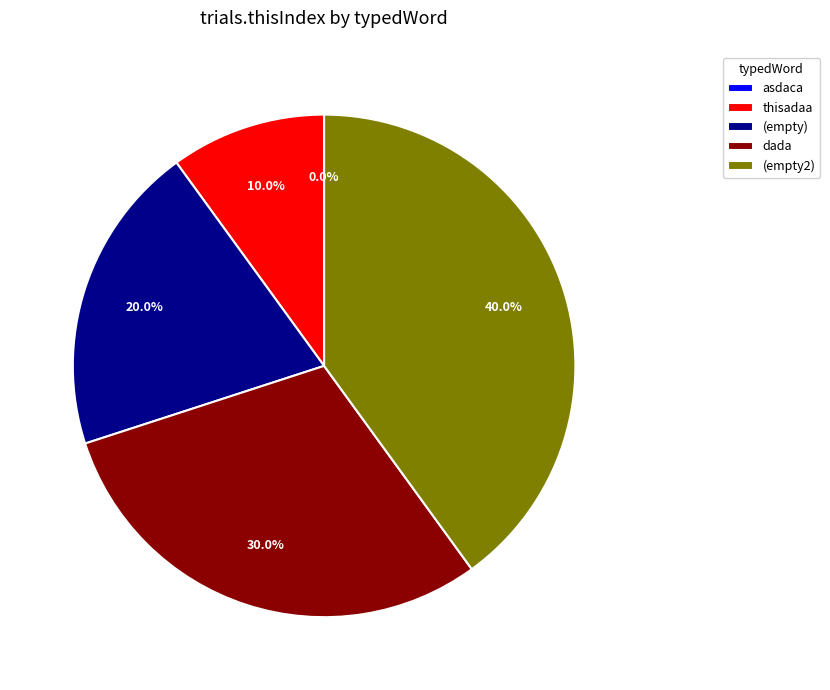

Is there any slice that represents more than half of the pie?

No